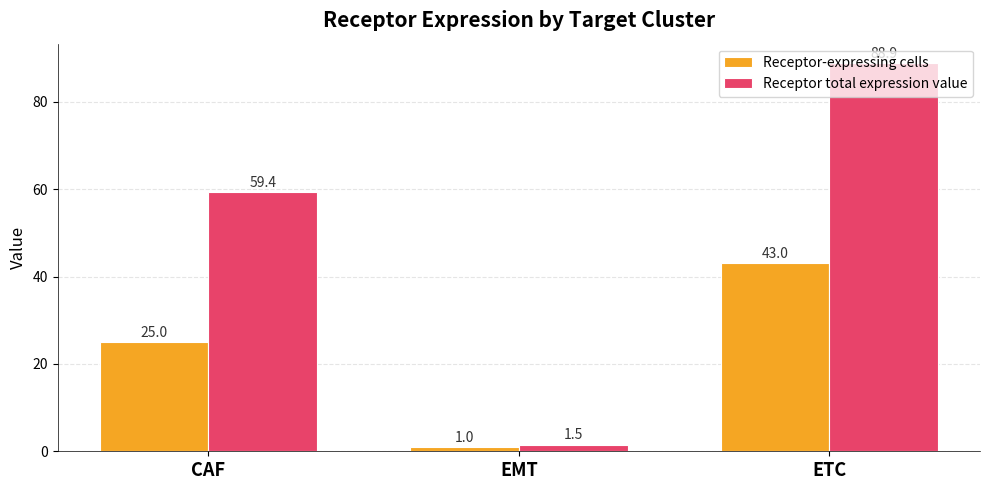

At which category is the sum across all series the highest?

ETC